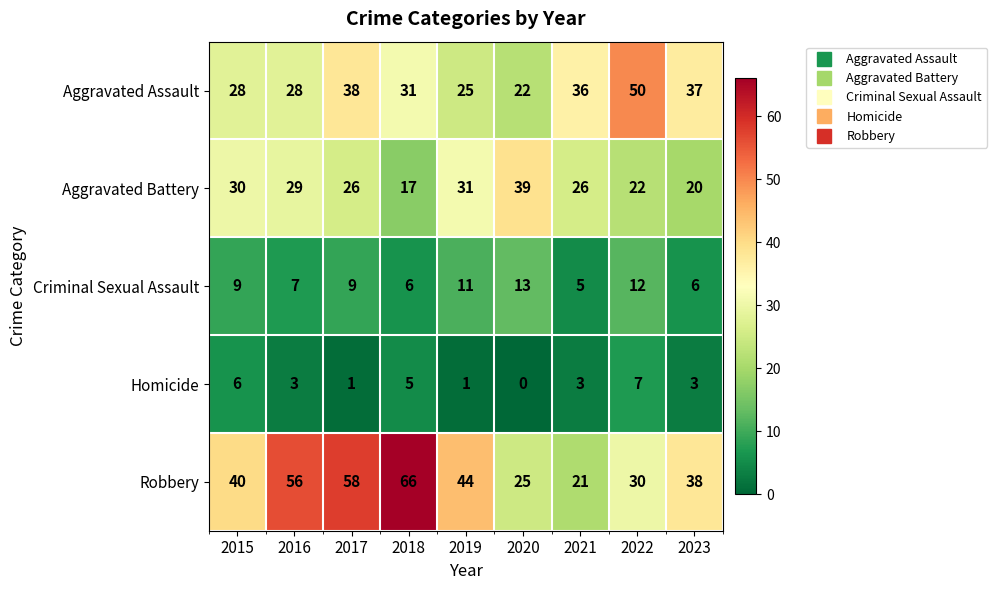

At which label is Robbery closest to 43?

2019